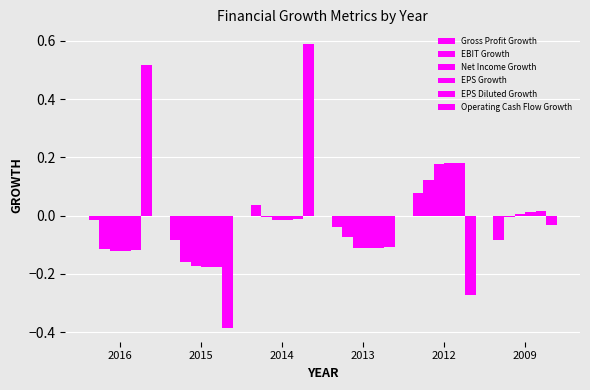

Count the number of categories in the chart.

6